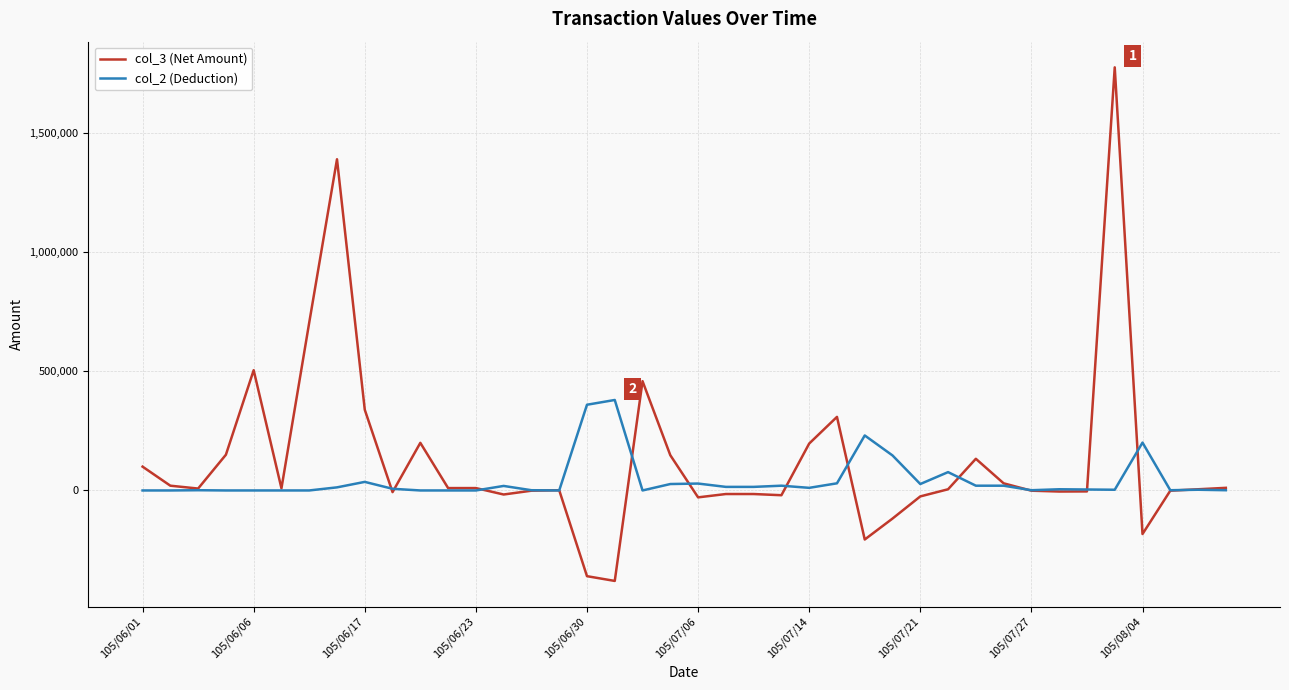

List the series in order of their peak value, lowest first.

col_2 (Deduction), col_3 (Net Amount)